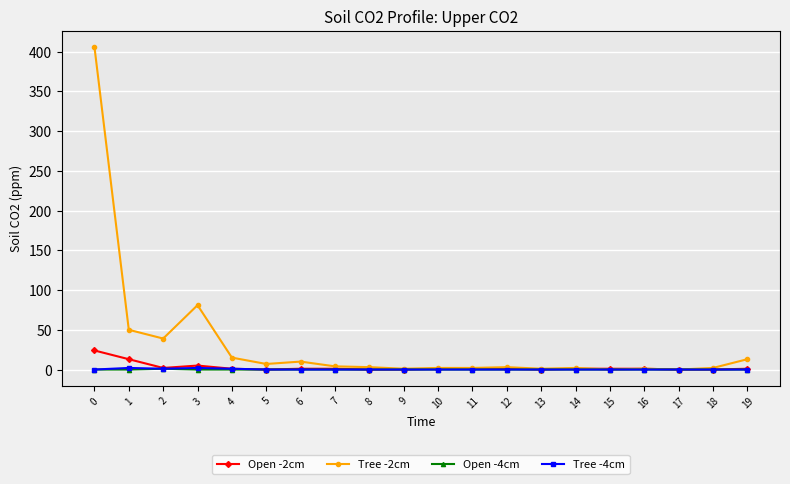

How many distinct data groups are displayed?

4